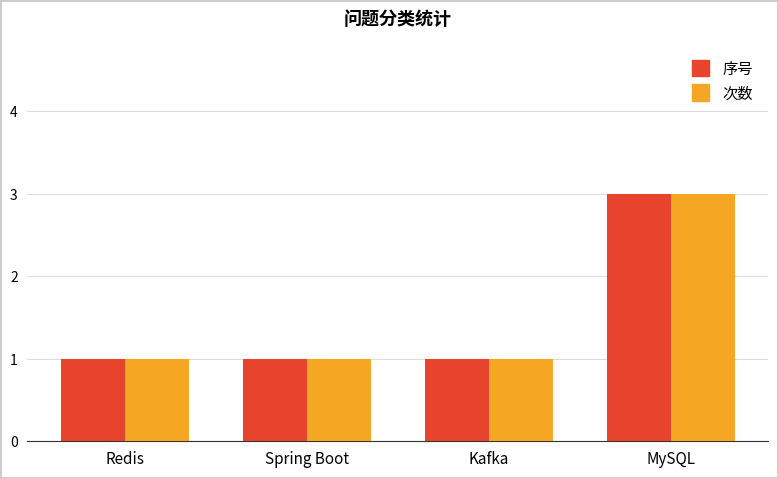

What is the sum of all 次数 values?

6